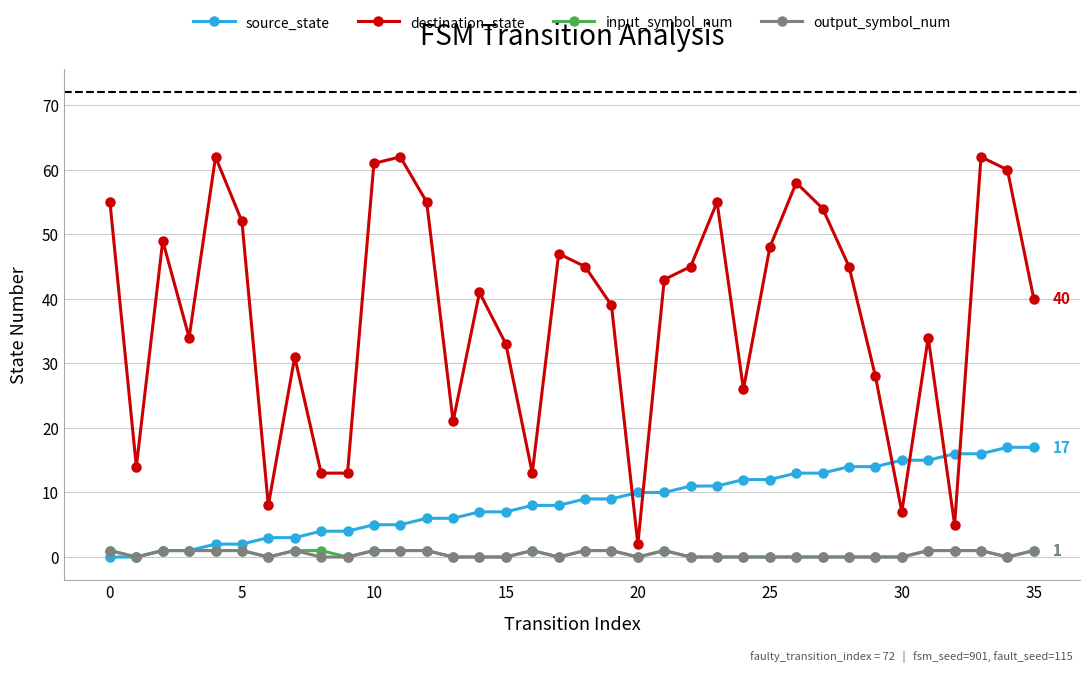

How many series are shown in this chart?

4